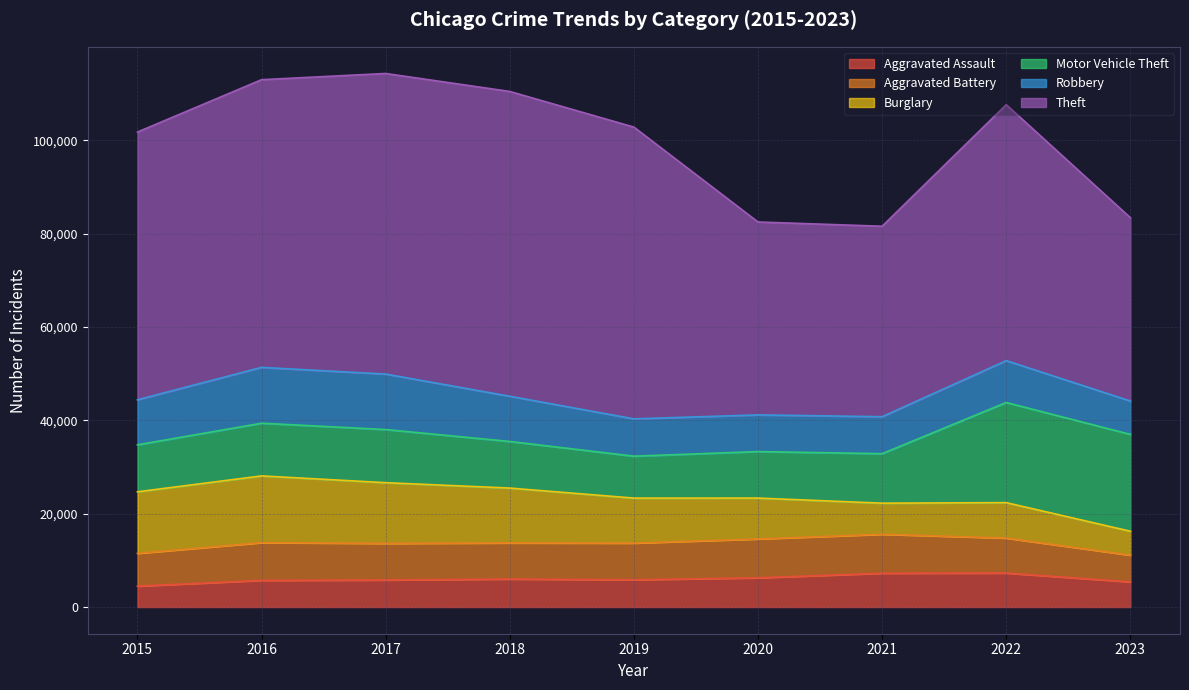

Where does the Aggravated Assault series first go above 5841?

2018